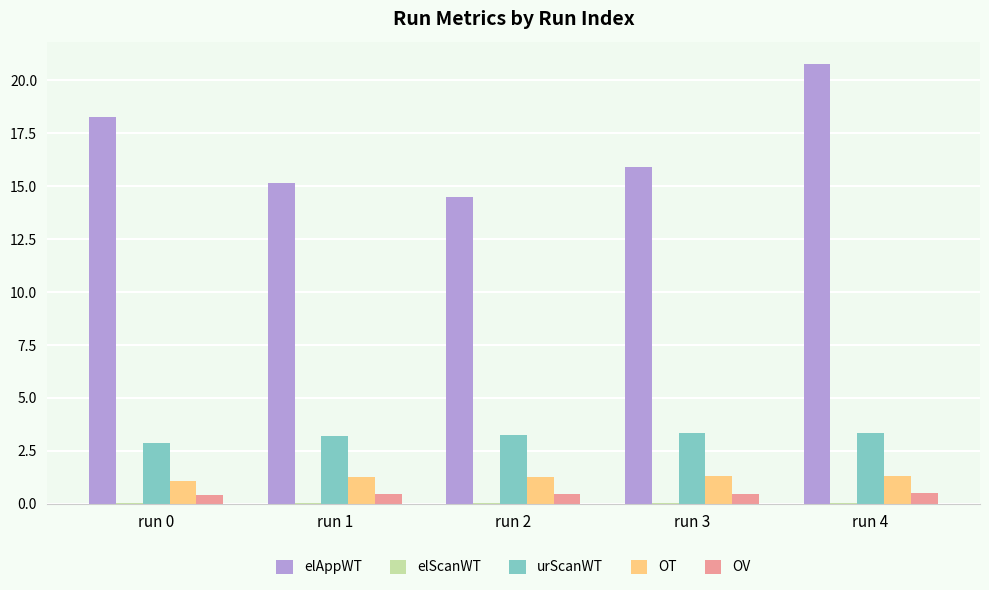

Is it true that OT equals 1.3 at run 2?

True